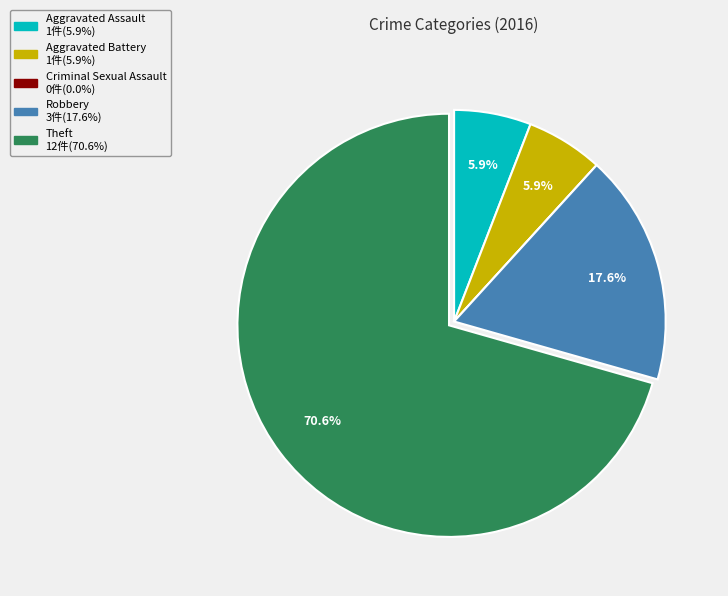

What is the ratio of the value at Robbery to the value at Aggravated Assault?

3.0